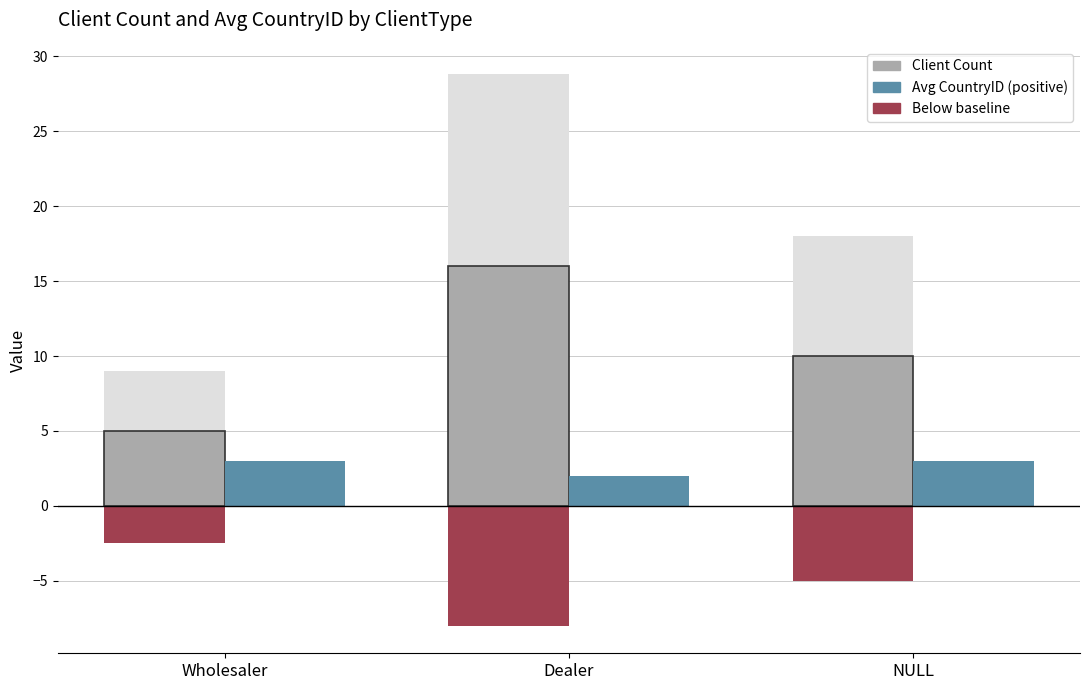

What is the greatest value displayed?

16.0